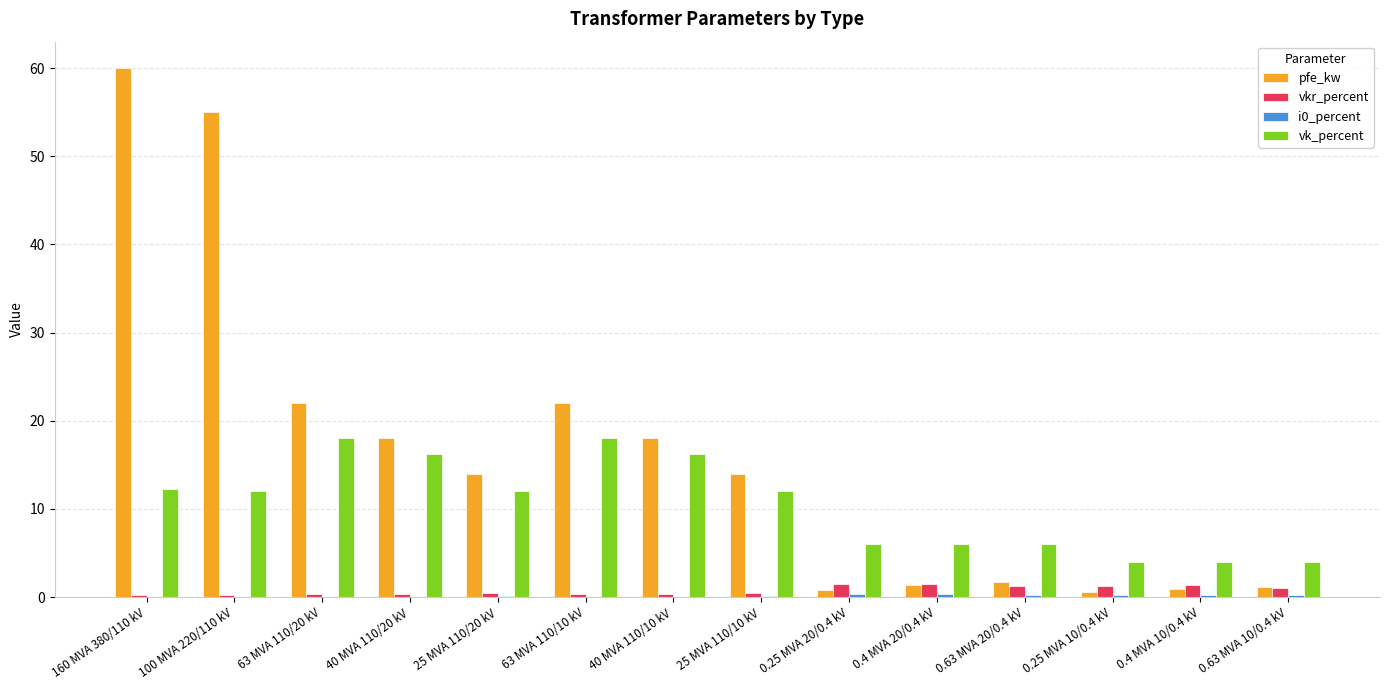

What is the maximum value for vk_percent?

18.0